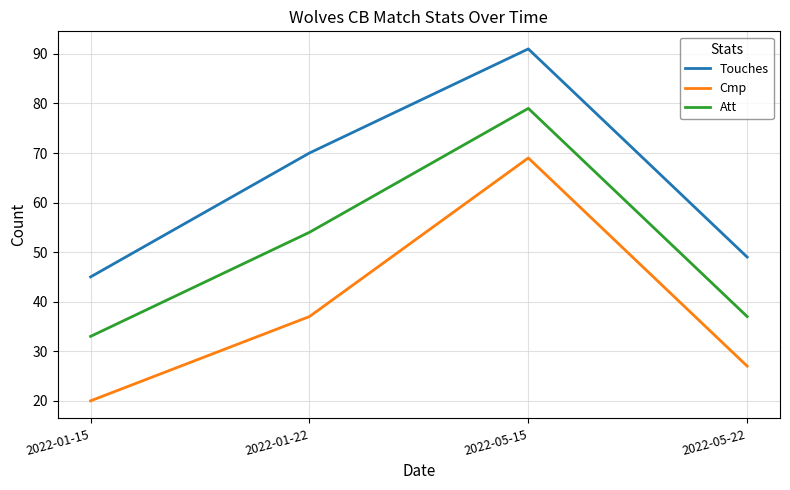

What position from the right is 2022-05-15?

2